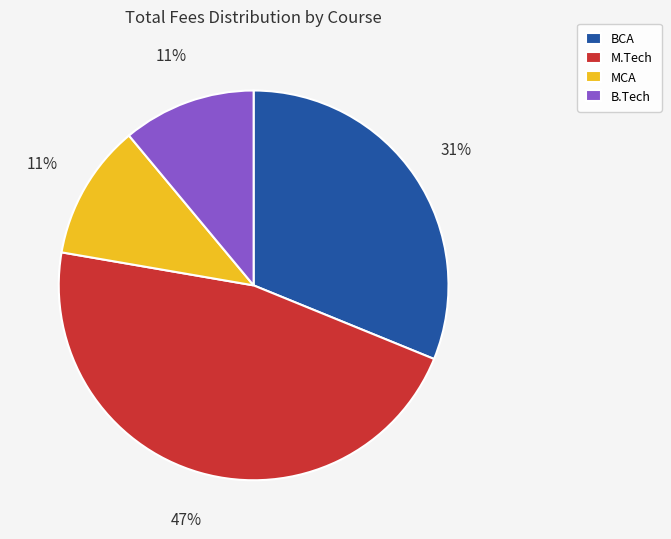

To the nearest percent, what is the average slice percentage?

25%